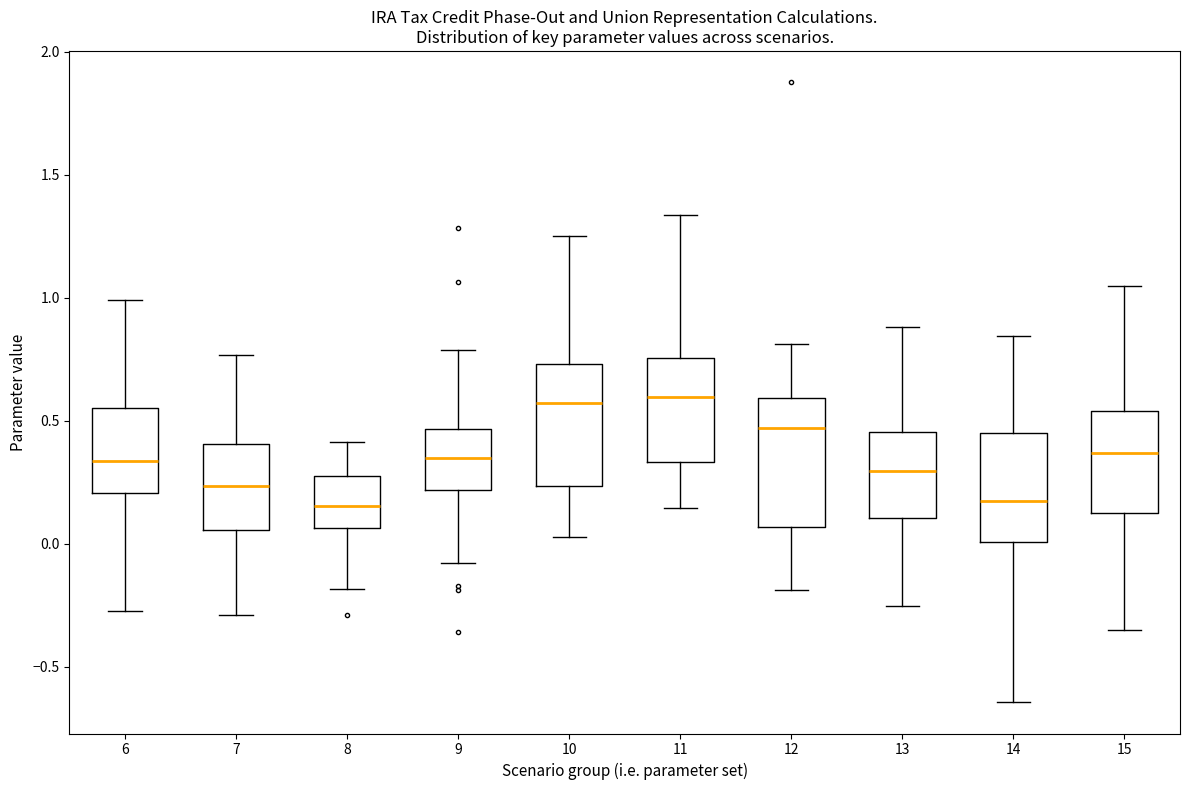

Reading left to right, transcribe this box plot: for each box, give where its median line is, the range the box spans, and where its two whiskers end, as read against the y-axis. The values are not printed on the chart, so give them approximately, as read against the axis.

6: median 0.35, box 0.20 to 0.55, whiskers -0.25 to 1.00
7: median 0.25, box 0.05 to 0.40, whiskers -0.30 to 0.75
8: median 0.15, box 0.05 to 0.25, whiskers -0.20 to 0.40
9: median 0.35, box 0.20 to 0.45, whiskers -0.10 to 0.80
10: median 0.55, box 0.25 to 0.75, whiskers 0.05 to 1.25
11: median 0.60, box 0.35 to 0.75, whiskers 0.15 to 1.35
12: median 0.45, box 0.05 to 0.60, whiskers -0.20 to 0.80
13: median 0.30, box 0.10 to 0.45, whiskers -0.25 to 0.90
14: median 0.15, box 0.00 to 0.45, whiskers -0.65 to 0.85
15: median 0.35, box 0.10 to 0.55, whiskers -0.35 to 1.05